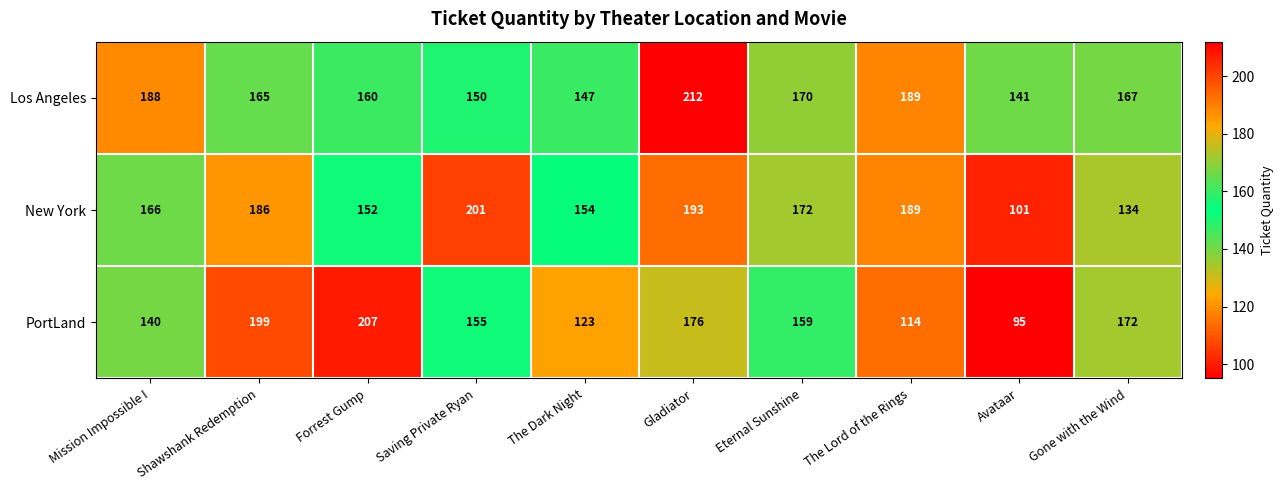

At how many categories does at least one series exceed 114?

10